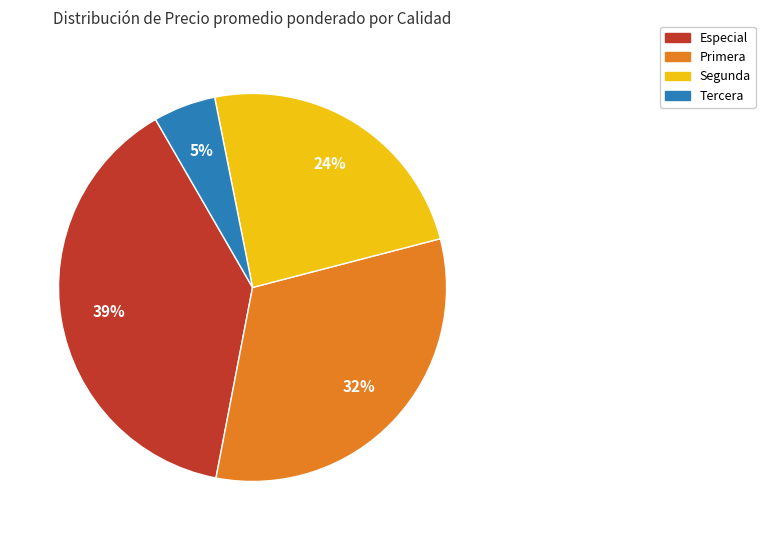

Rank the categories by value from highest to lowest.

Especial, Primera, Segunda, Tercera